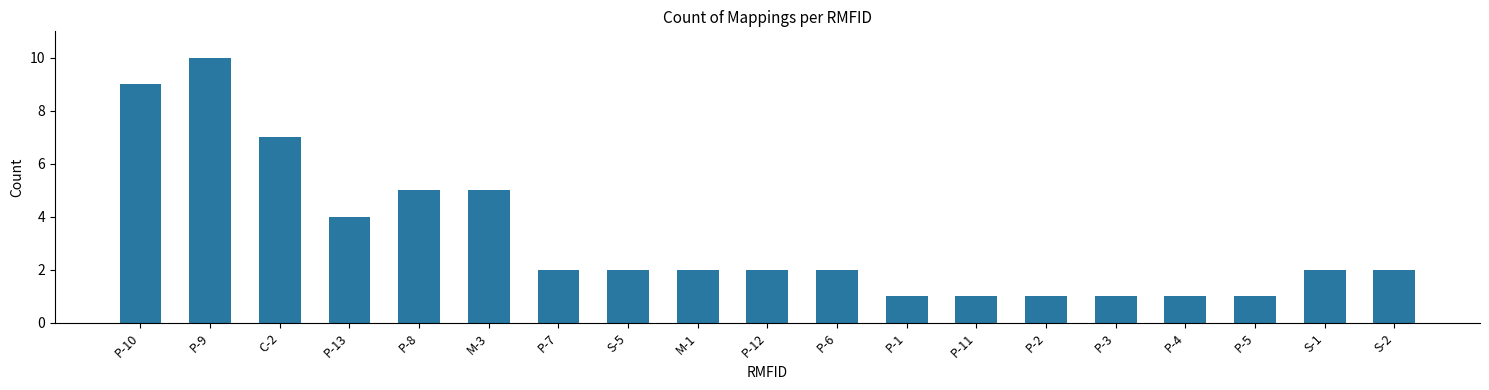

What is the average value?

3